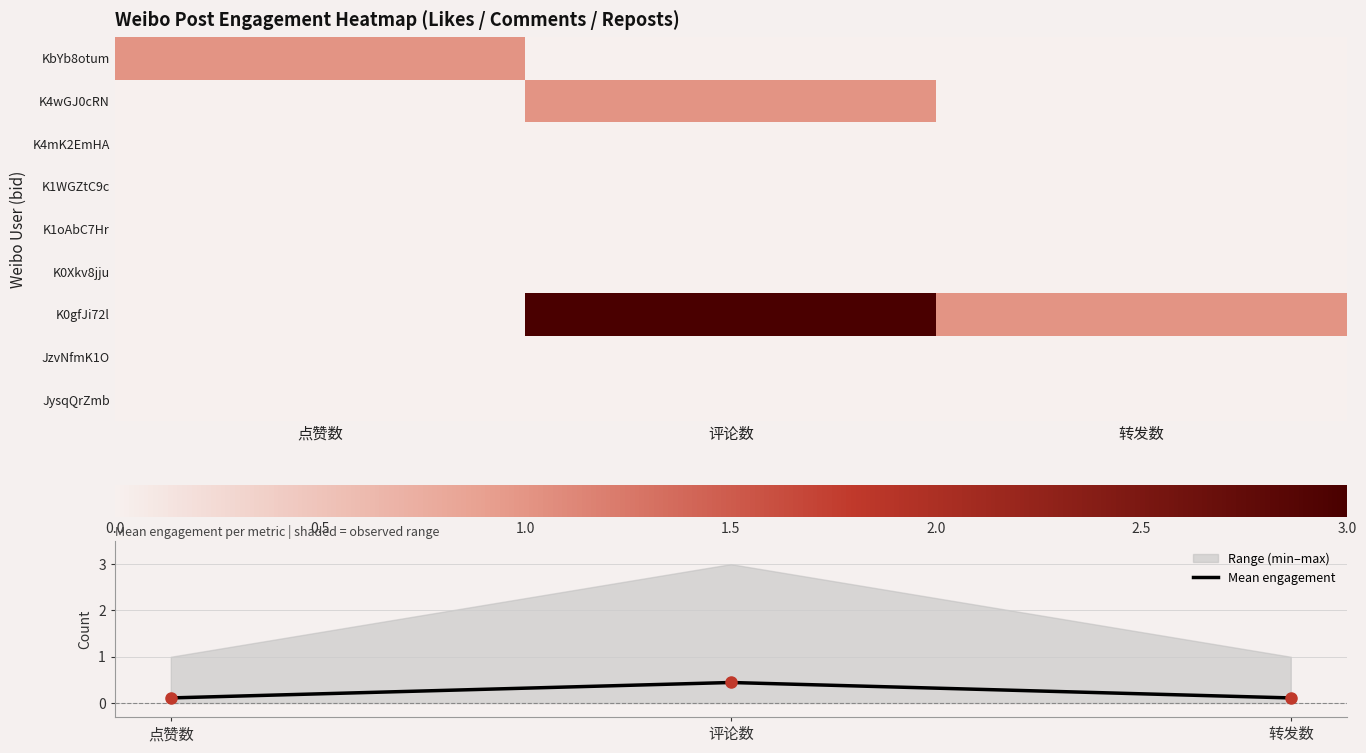

At how many categories does at least one series exceed 0?

3